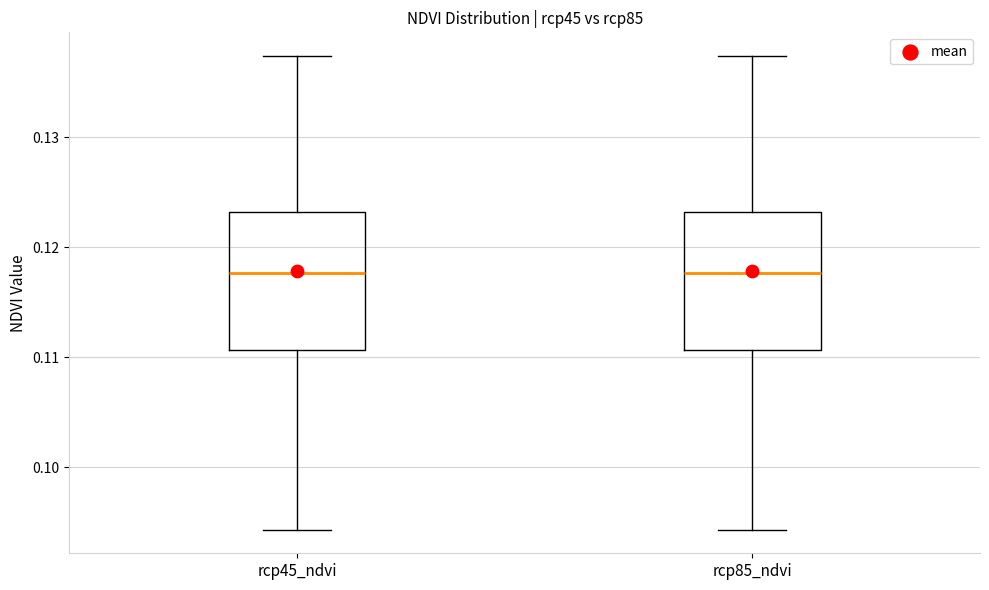

Reading left to right, read every box against the y-axis: the position of its median line, the range the box covers, and the ends of its whiskers. The values are not printed on the chart, so give them approximately, as read against the axis.

rcp45_ndvi: median 0.118, box 0.111 to 0.123, whiskers 0.094 to 0.137
rcp85_ndvi: median 0.118, box 0.111 to 0.123, whiskers 0.094 to 0.137